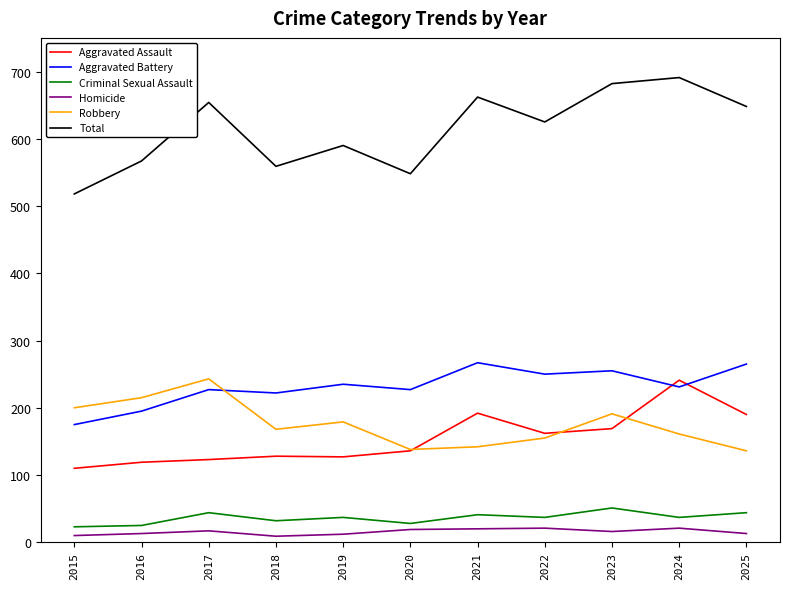

What are all the series names shown in the legend?

Aggravated Assault, Aggravated Battery, Criminal Sexual Assault, Homicide, Robbery, Total